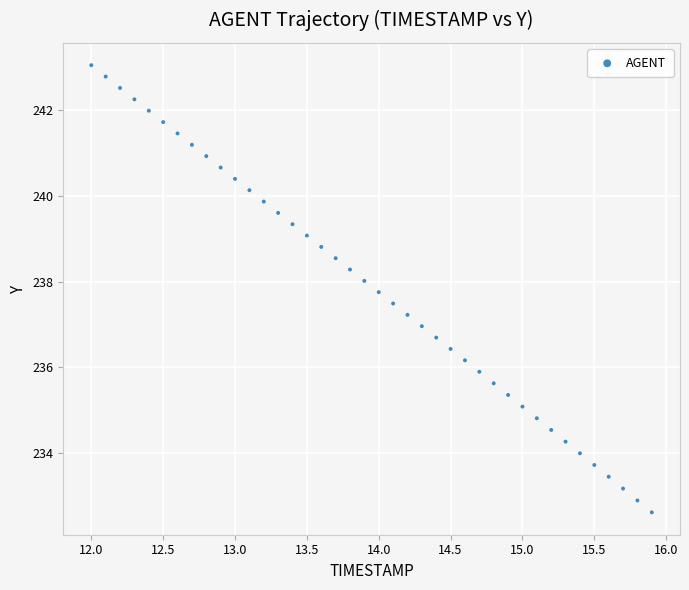

What is the range of X values (max minus min)?

3.9